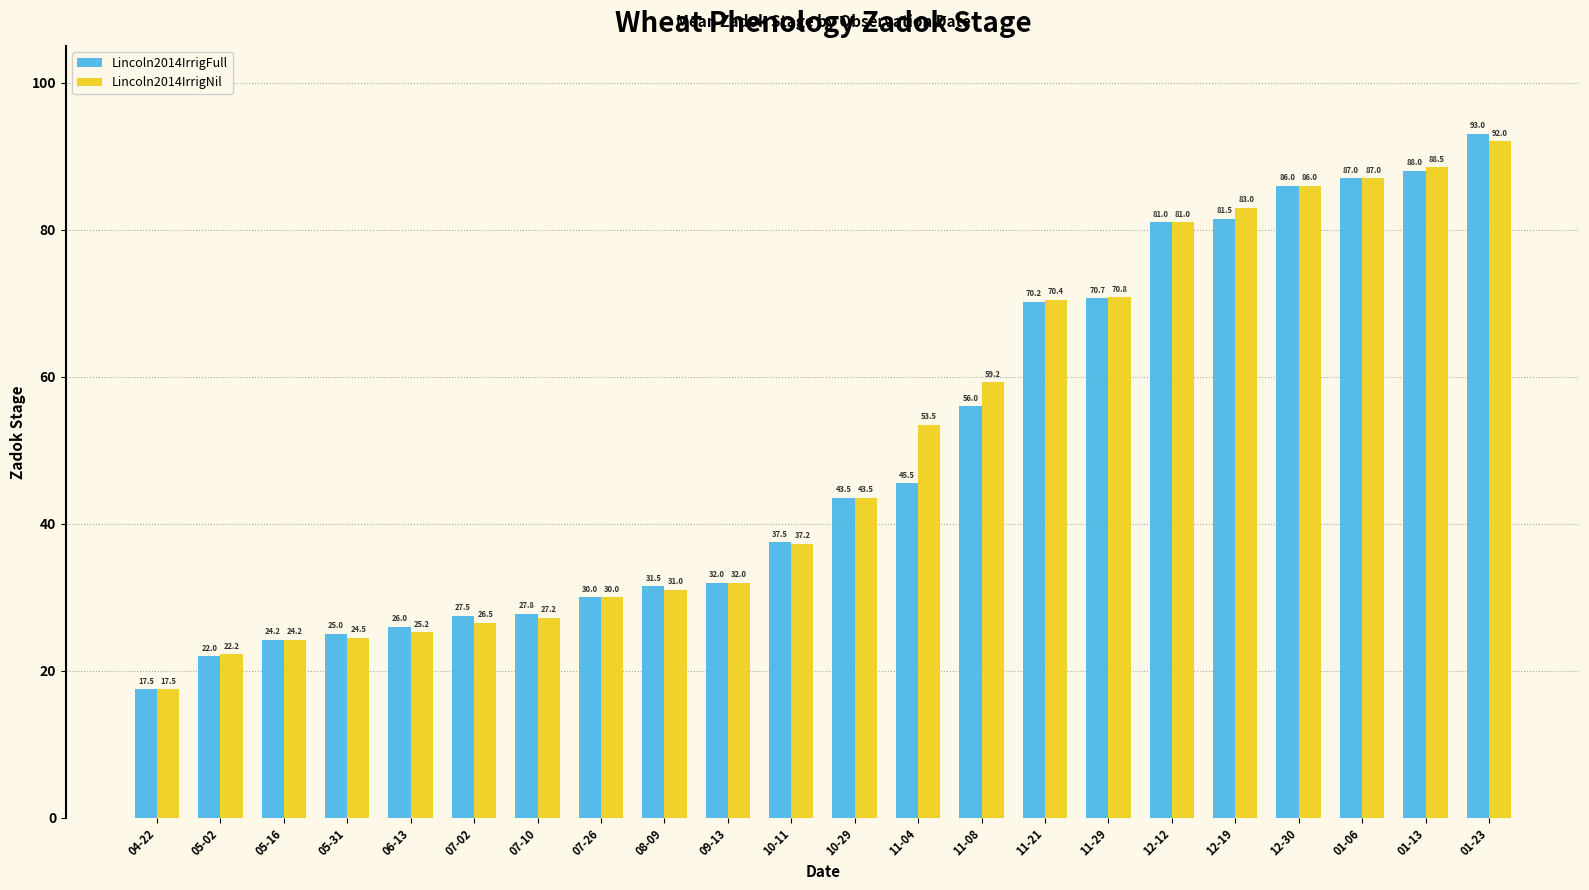

The Lincoln2014IrrigFull series shows 24.2 at 05-16. True or false?

True